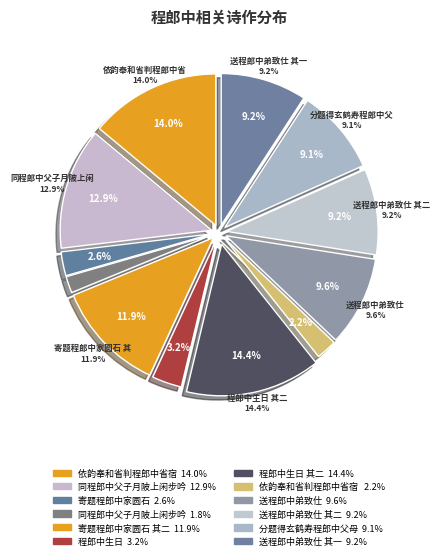

What portion of the pie excludes 程郎中生日?

96.8%